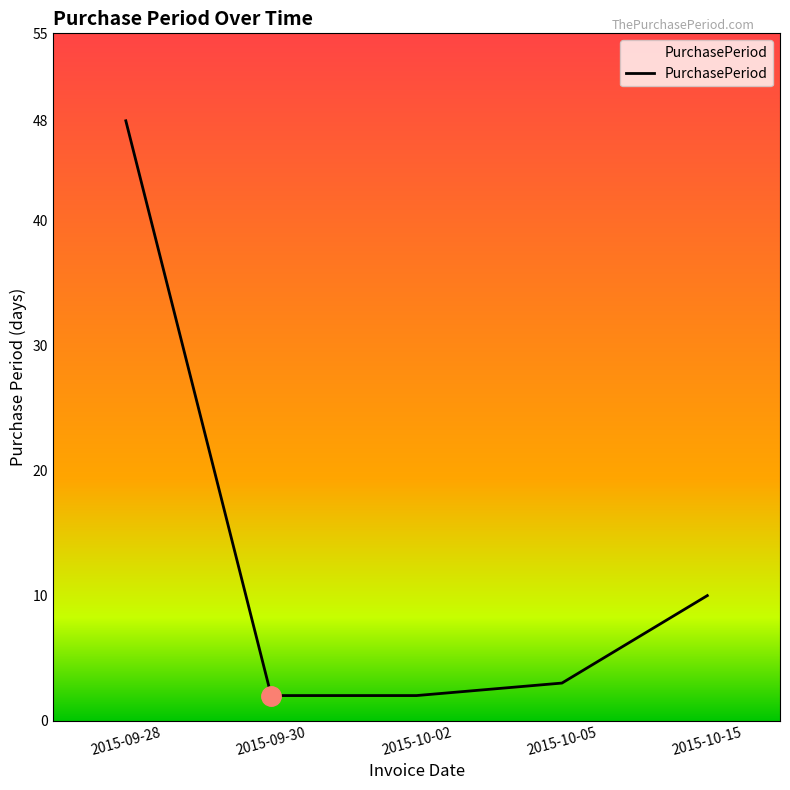

What is the change in value from 2015-09-28 to 2015-09-30?

-46